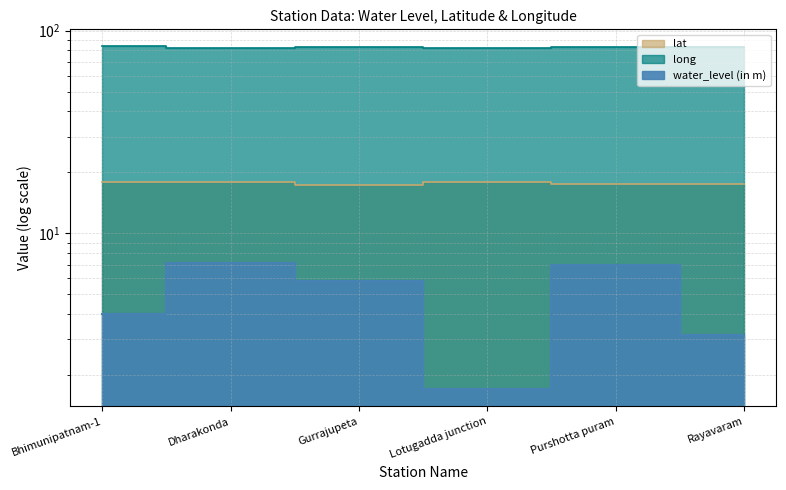

Which series has the widest spread of values?

water_level (in m)